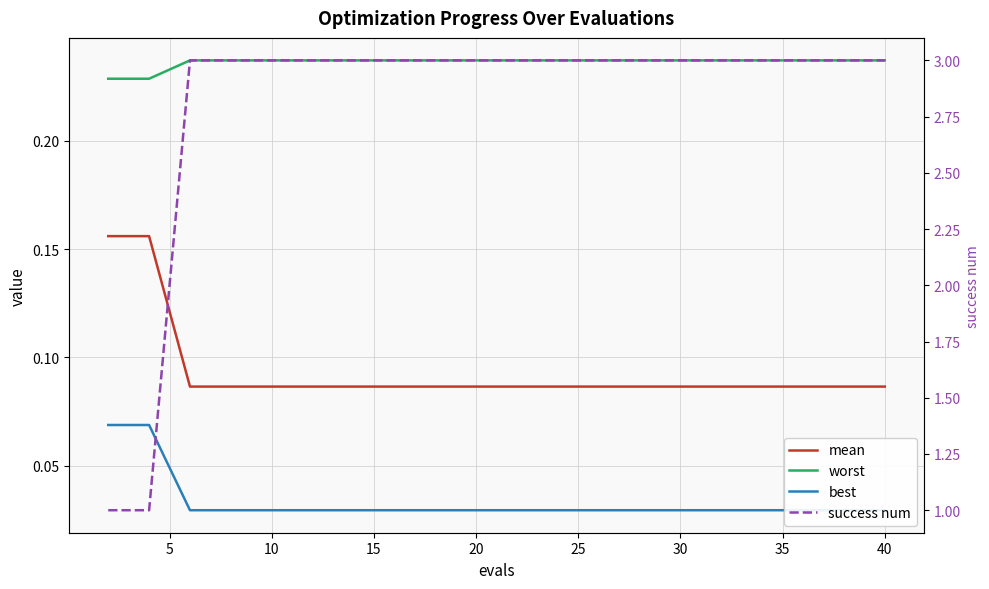

The value of success num at 25 is 4.0. True or false?

False